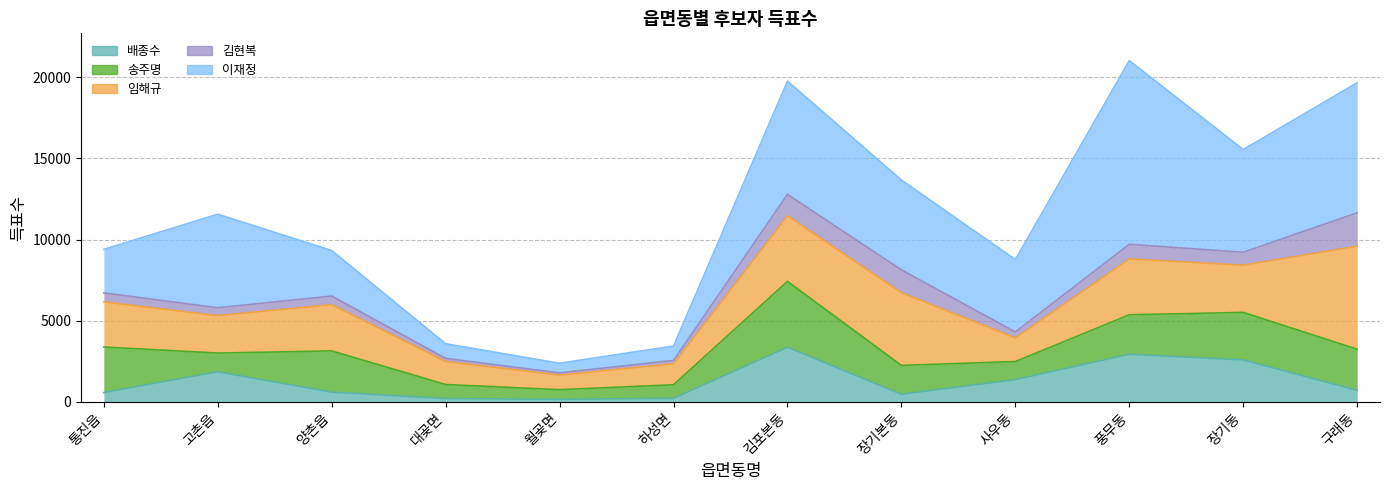

At which category does 배종수 reach its first local peak?

고촌읍